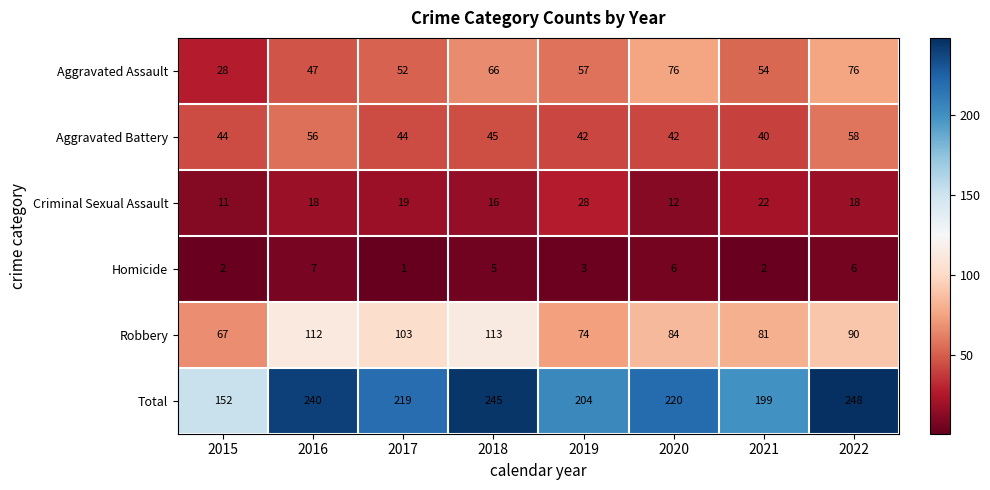

What is the sum of all Robbery values?

724